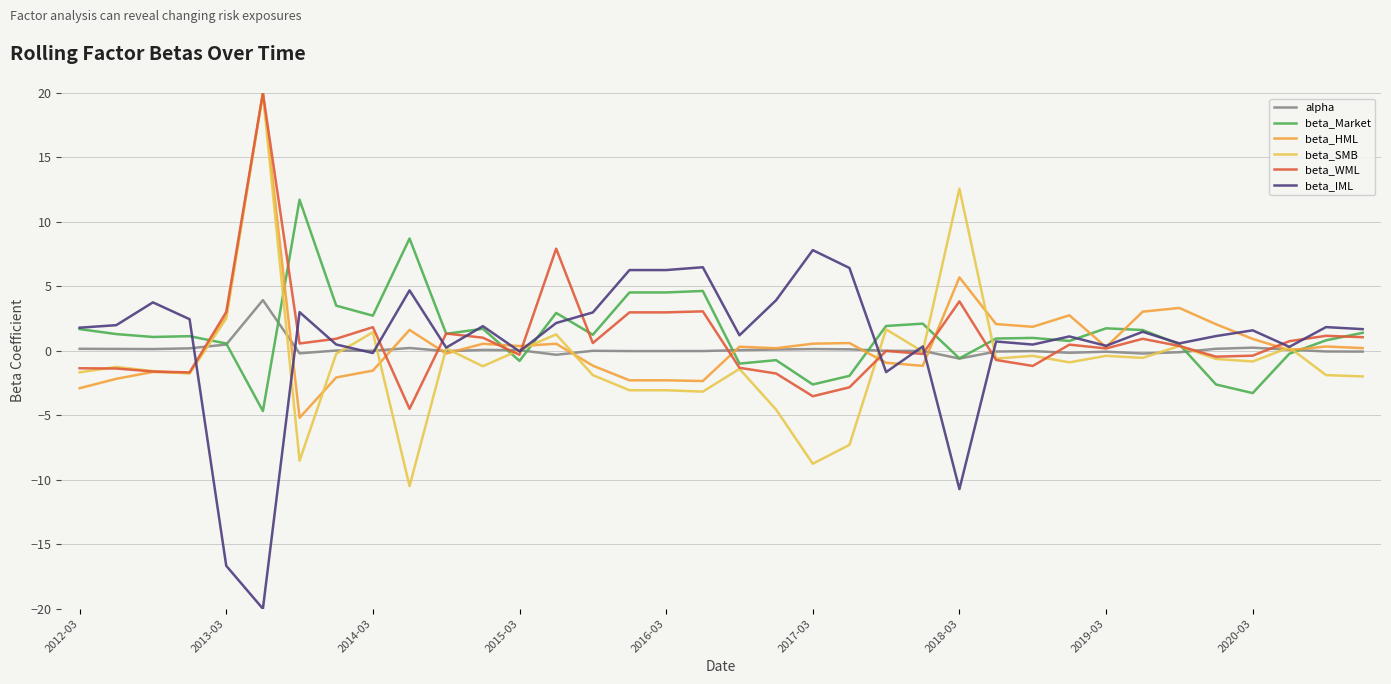

What are all the series names shown in the legend?

alpha, beta_Market, beta_HML, beta_SMB, beta_WML, beta_IML